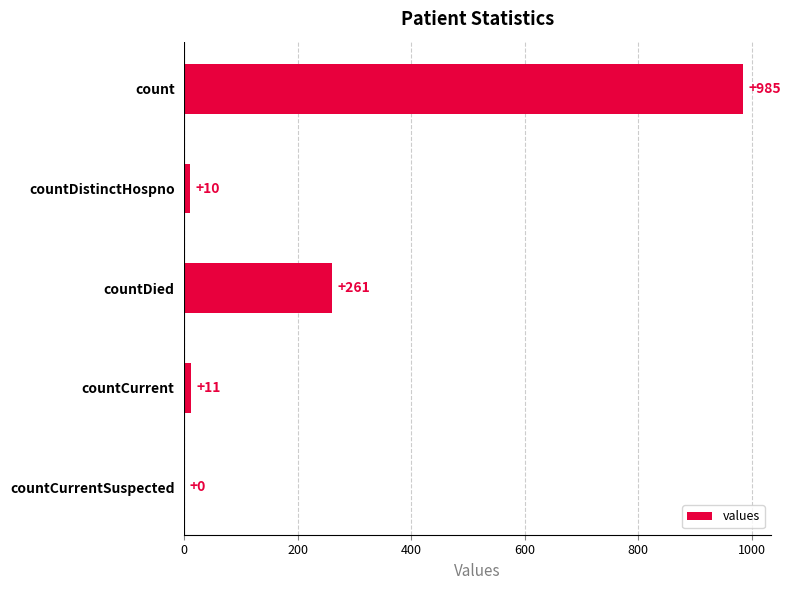

What is the sum of all values?

1267